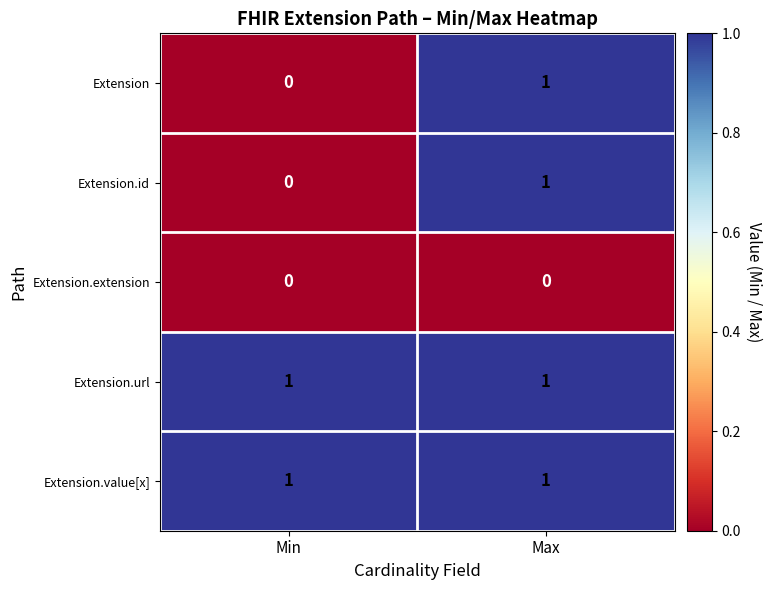

At which label is Extension closest to 0?

Min